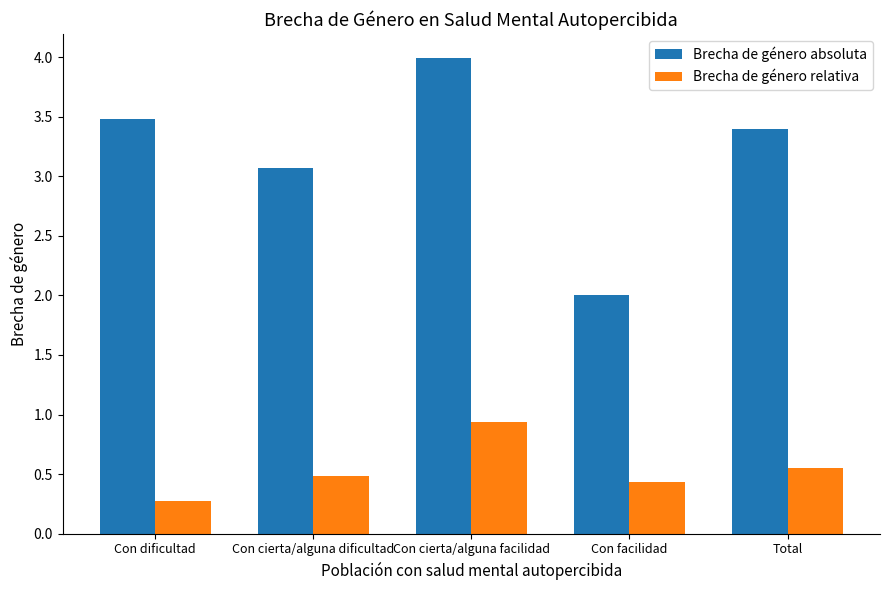

What is the sum of all Brecha de género absoluta values?

15.9